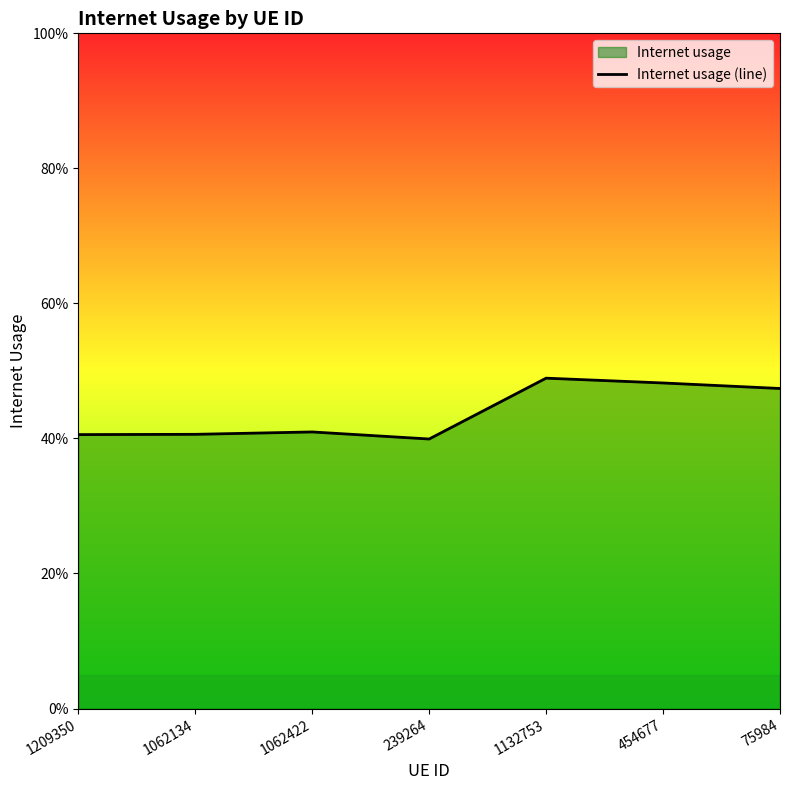

What is the maximum value shown in the chart?

0.5